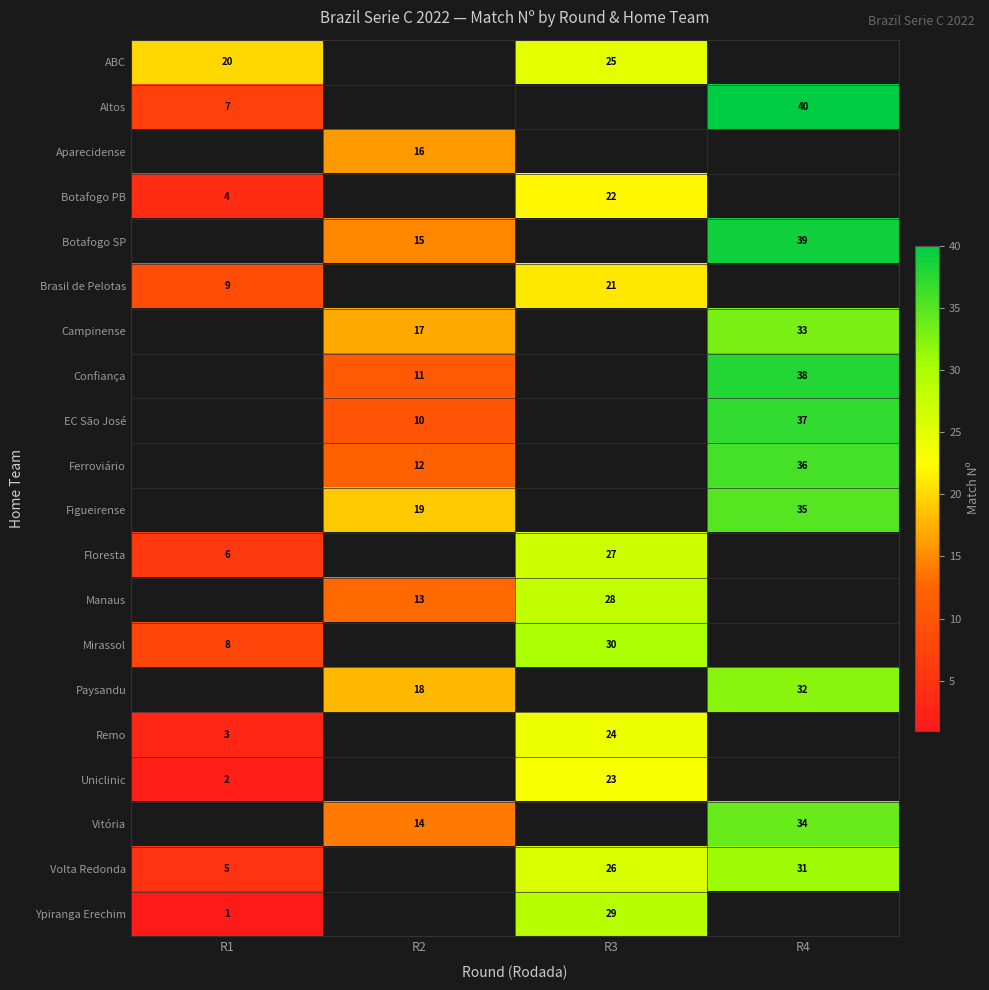

How many data points in row_12 are less than 28?

1